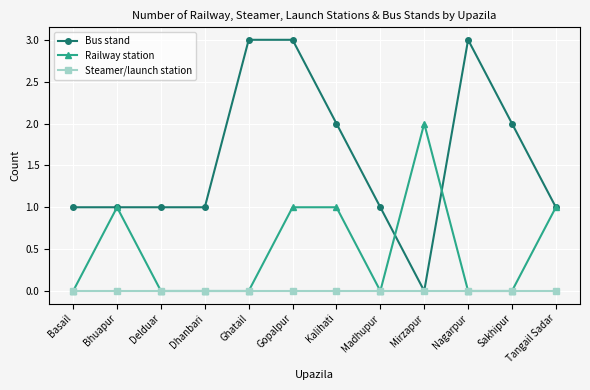

How many distinct data groups are displayed?

3